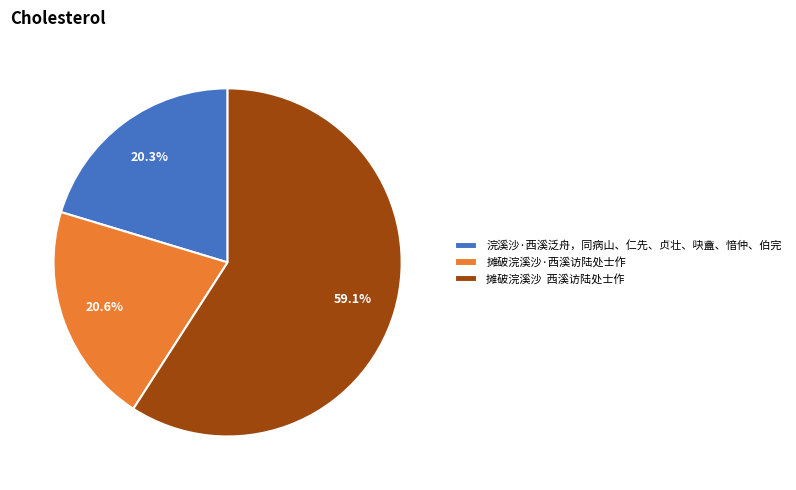

Is there any slice that represents more than half of the pie?

Yes